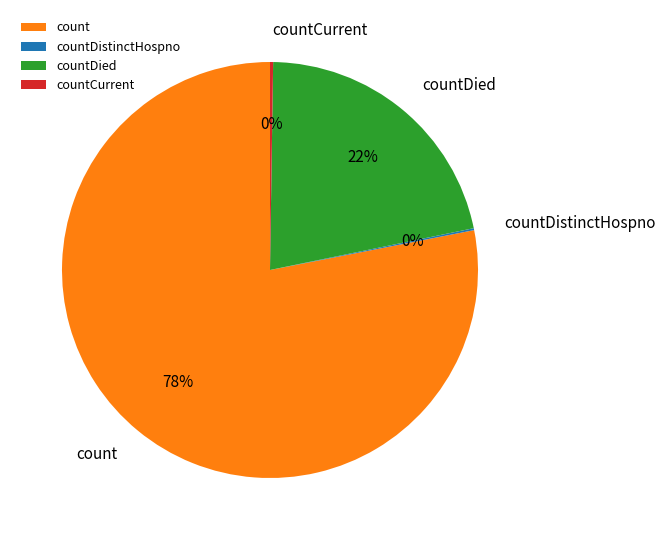

Is it true that count is 78% of the pie?

True